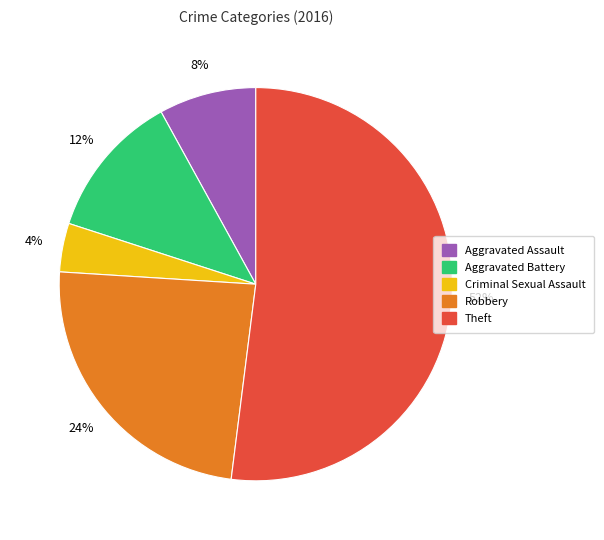

Which has a higher value, Criminal Sexual Assault or Robbery?

Robbery